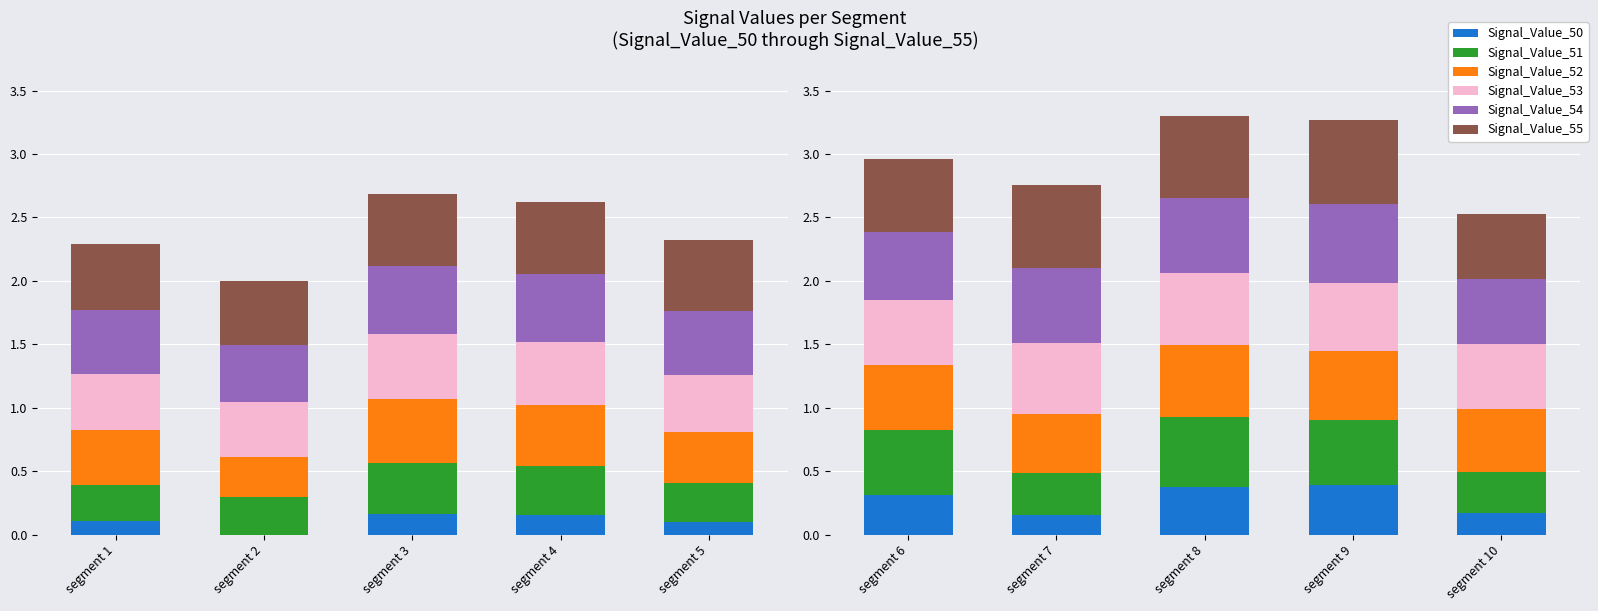

How many bars are there in each group?

6